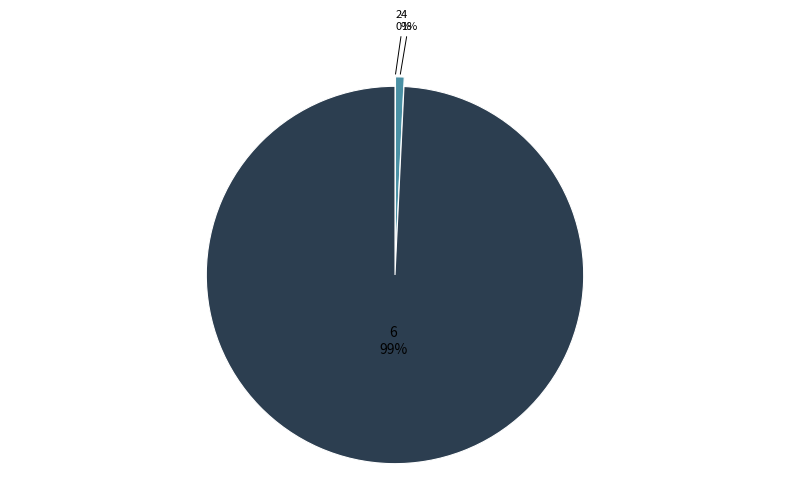

To the nearest percent, what is the difference between the largest and smallest slice percentages?

99%